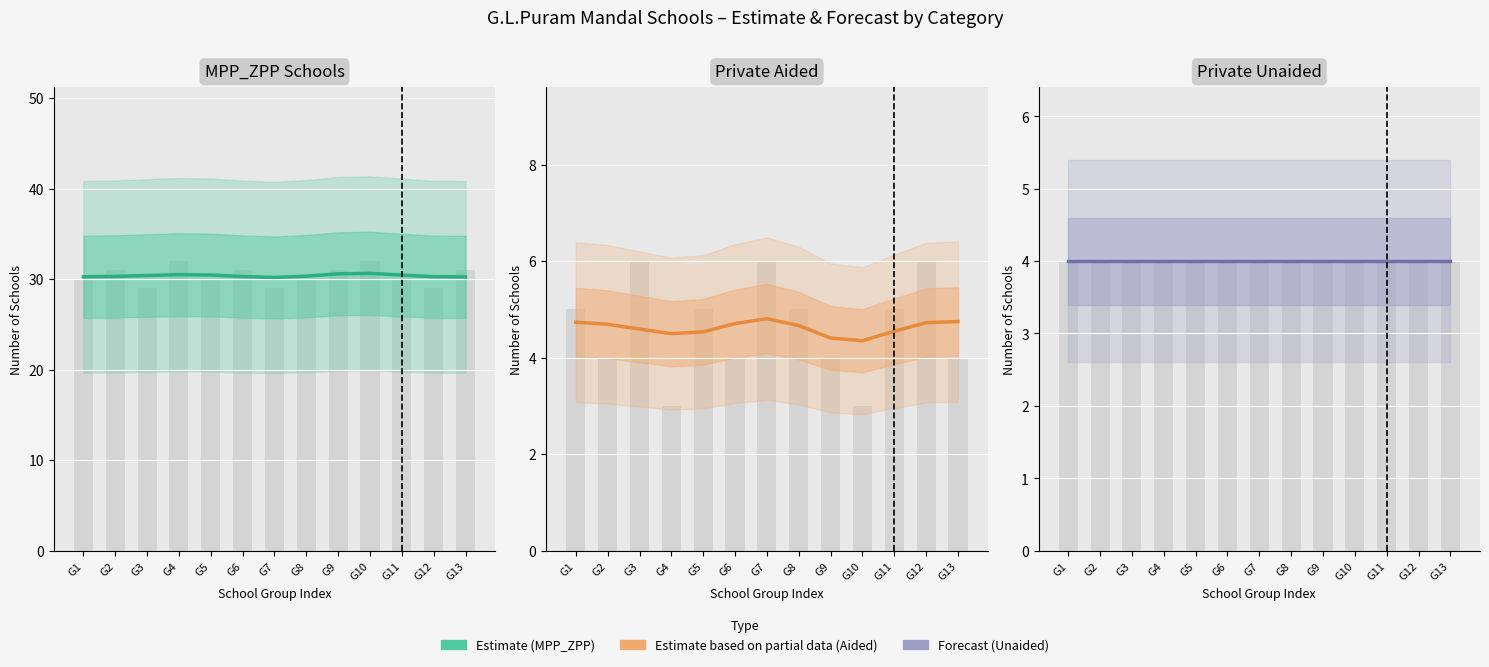

Reading left to right, what are all the values shown in this chart?

MPP_ZPP SCHOOLS: G1=30.3	G2=30.3	G3=30.4	G4=30.5	G5=30.5	G6=30.3	G7=30.2	G8=30.3	G9=30.6	G10=30.6	G11=30.5	G12=30.3	G13=30.3
PRIVATE AIDED: G1=4.7	G2=4.7	G3=4.6	G4=4.5	G5=4.5	G6=4.7	G7=4.8	G8=4.7	G9=4.4	G10=4.4	G11=4.5	G12=4.7	G13=4.7
PRIVATE UNAIDED: G1=4.0	G2=4.0	G3=4.0	G4=4.0	G5=4.0	G6=4.0	G7=4.0	G8=4.0	G9=4.0	G10=4.0	G11=4.0	G12=4.0	G13=4.0